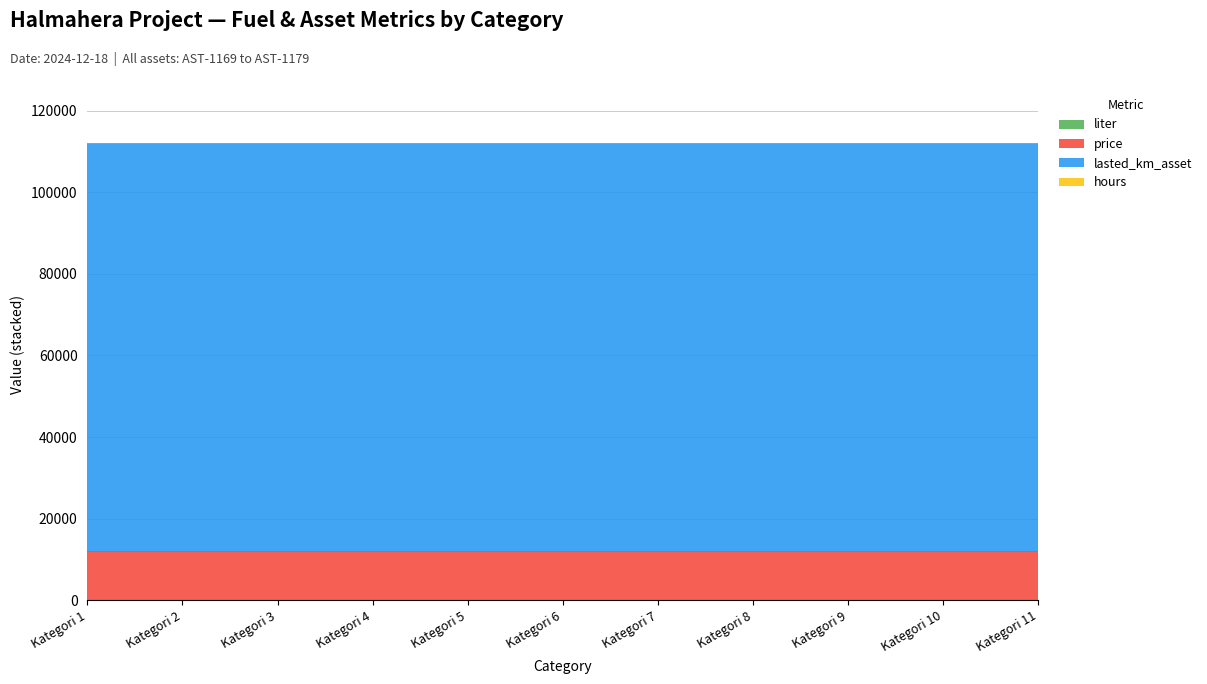

Which series changed the most between Kategori 5 and Kategori 7?

liter